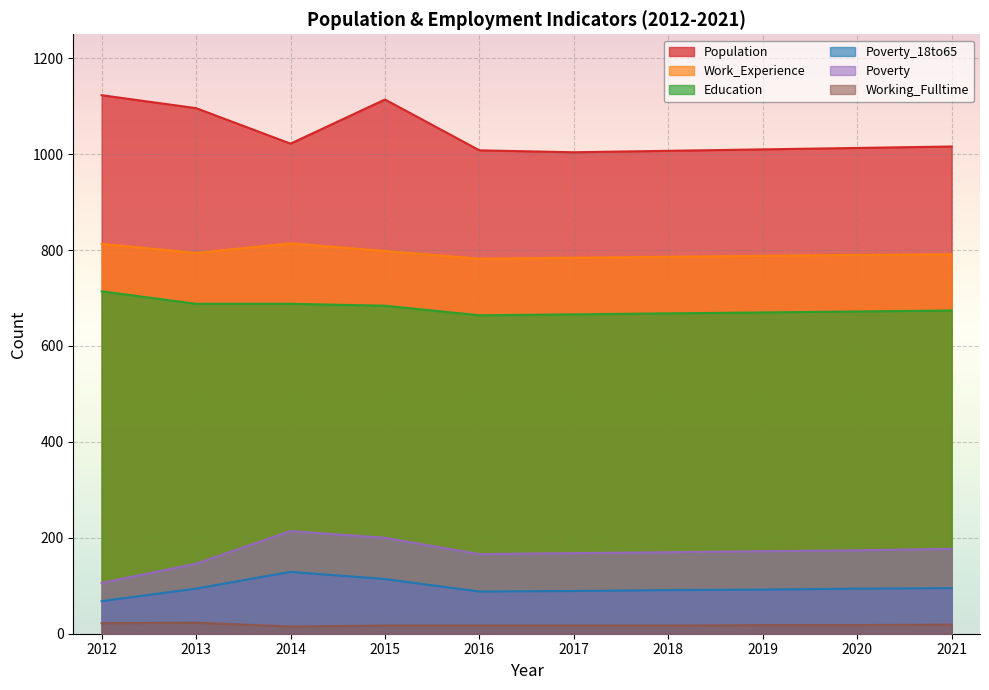

What is the difference between the maximum and minimum values in the Poverty series?

108